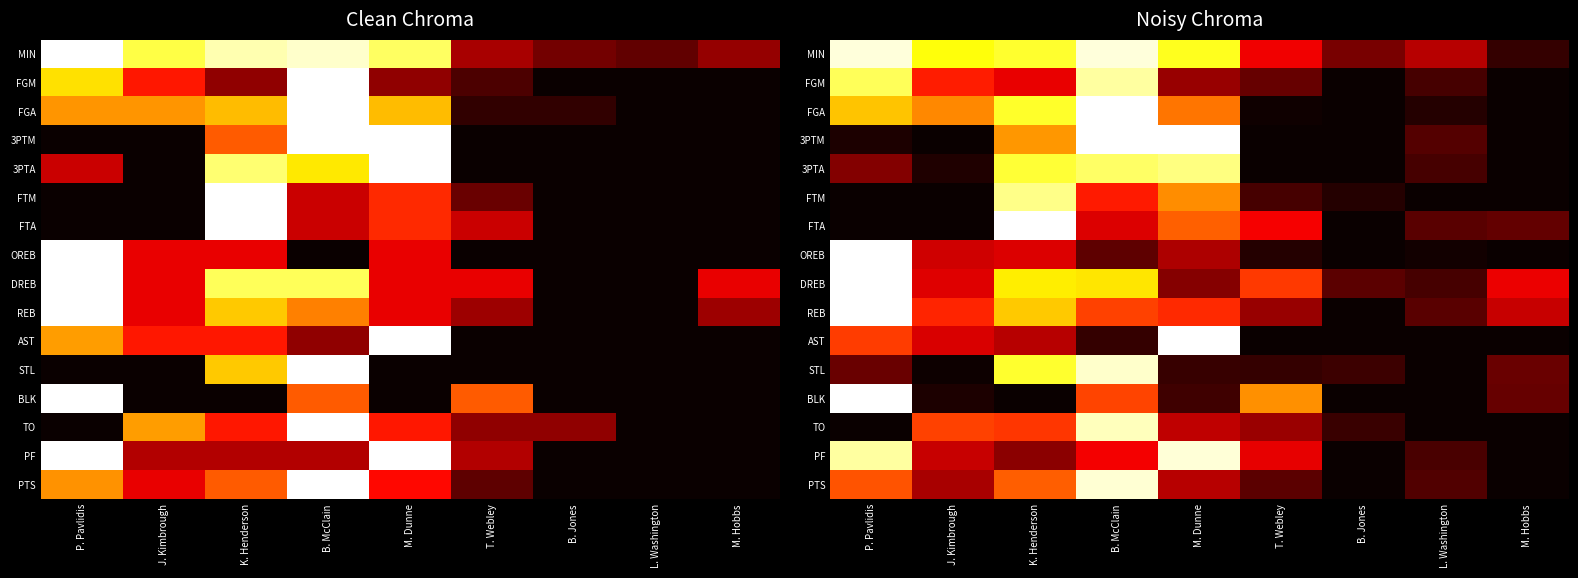

What is the sum of the 3PTA values at K. Henderson and J. Kimbrough?

0.8